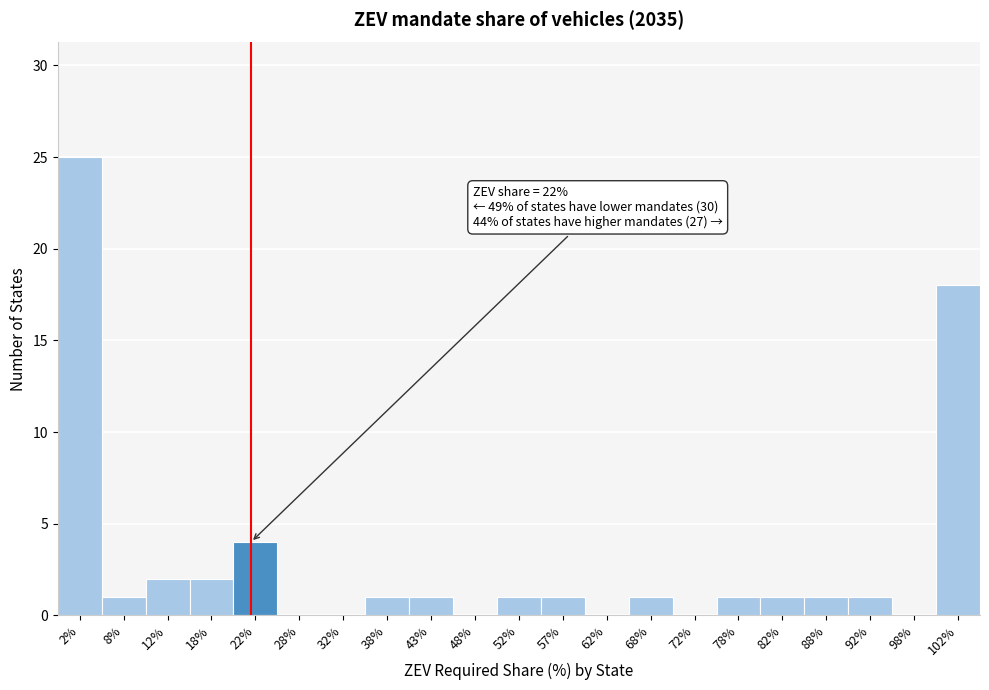

Reading right to left, what are all the values shown in this chart?

102%=18	98%=0	92%=1	88%=1	82%=1	78%=1	72%=0	68%=1	62%=0	57%=1	52%=1	48%=0	43%=1	38%=1	32%=0	28%=0	22%=4	18%=2	12%=2	8%=1	2%=25